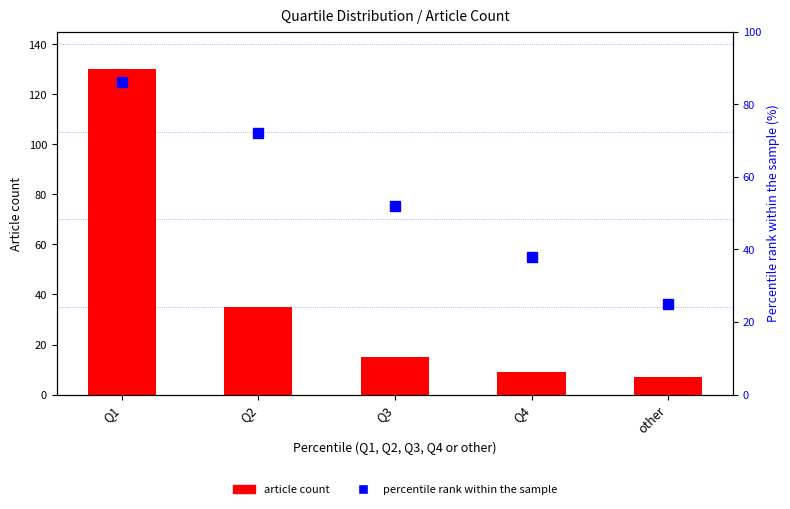

Reading left to right, list all the values displayed in this chart.

article count: Q1=130	Q2=35	Q3=15	Q4=9	other=7
percentile rank within the sample: Q1=86	Q2=72	Q3=52	Q4=38	other=25